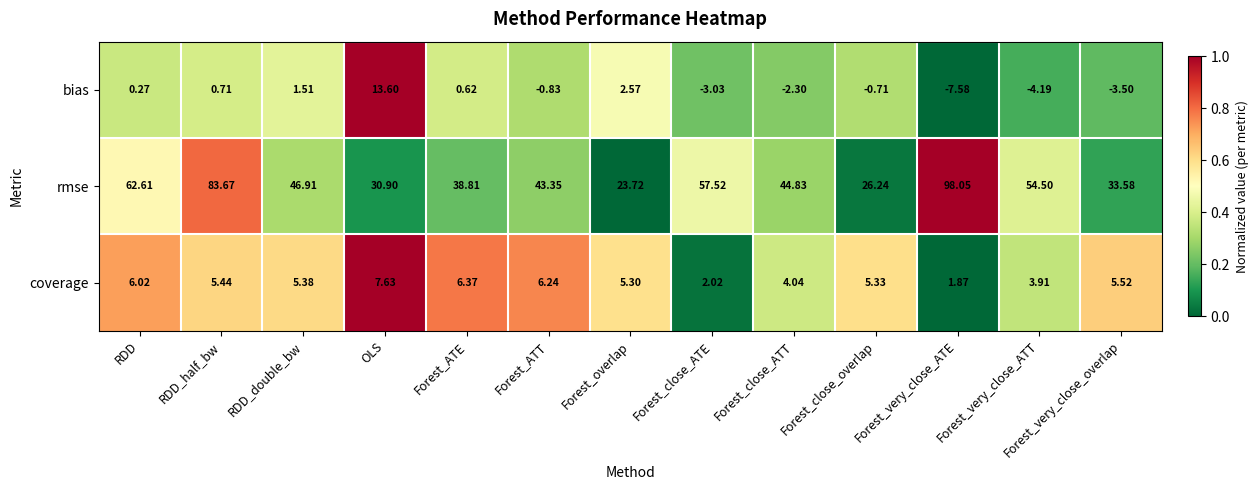

At which label is coverage closest to 4?

Forest_close_ATT